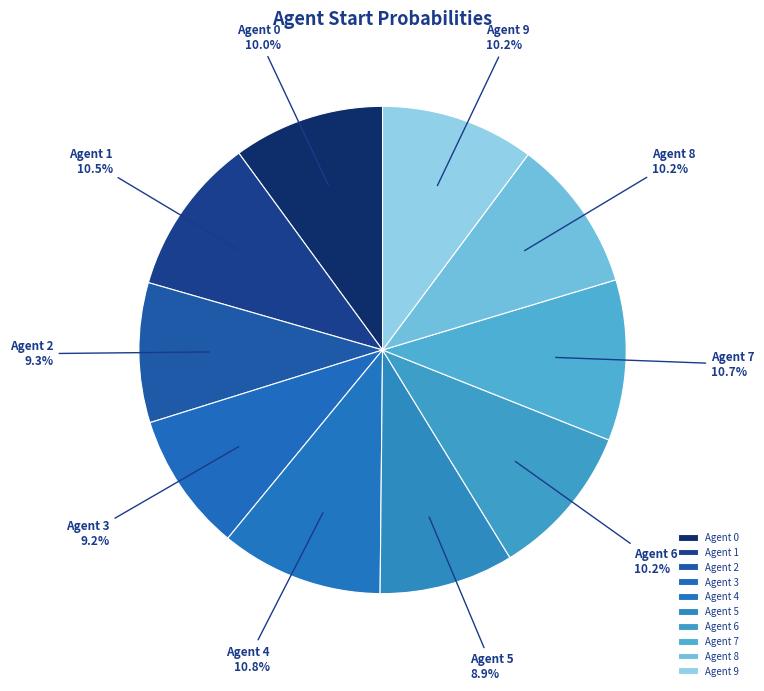

Between Agent 2 and Agent 8, which is larger?

Agent 8